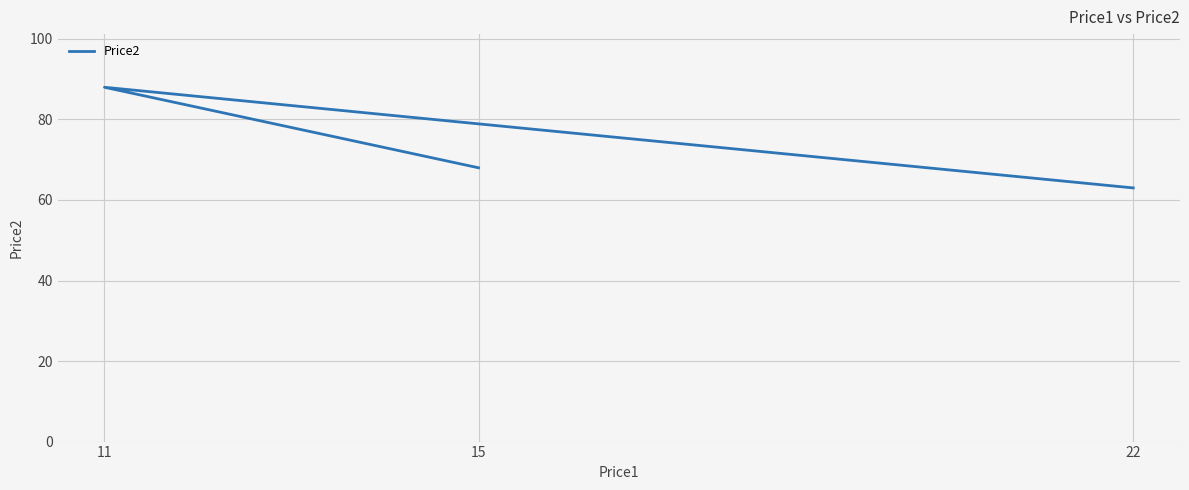

Which label corresponds to the largest value in the chart?

11